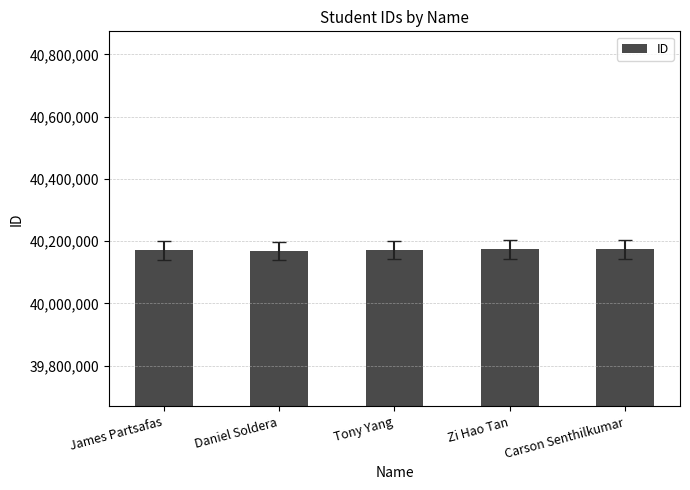

What is the sum of the values at Zi Hao Tan and Daniel Soldera?

80342692